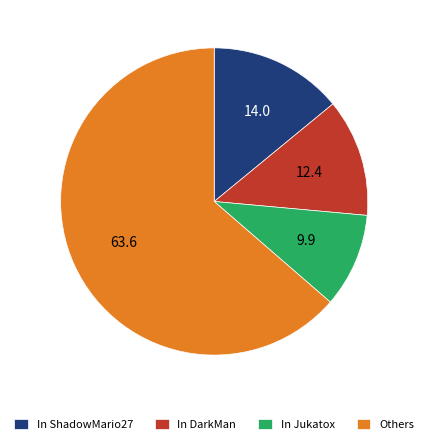

Which has a higher value, In DarkMan or In Jukatox?

In DarkMan